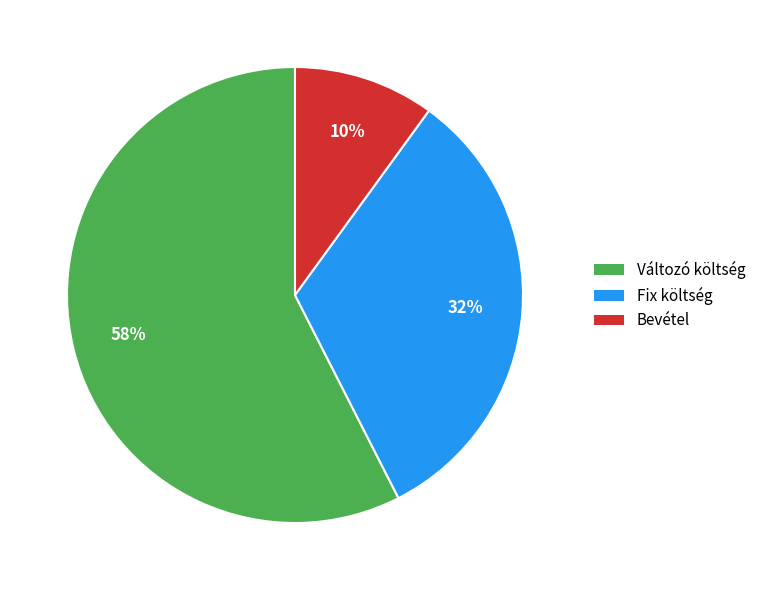

How many slices are in this pie chart?

3